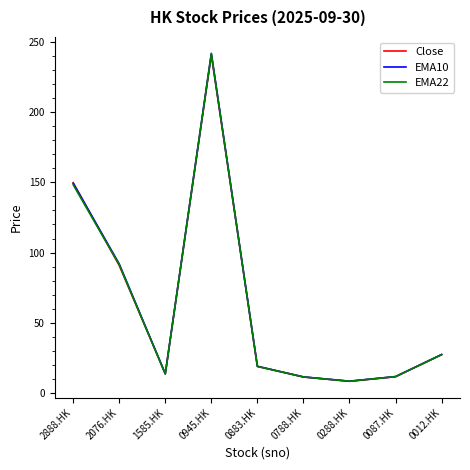

What is the difference between the second highest and second lowest values in the EMA22 series?

136.7